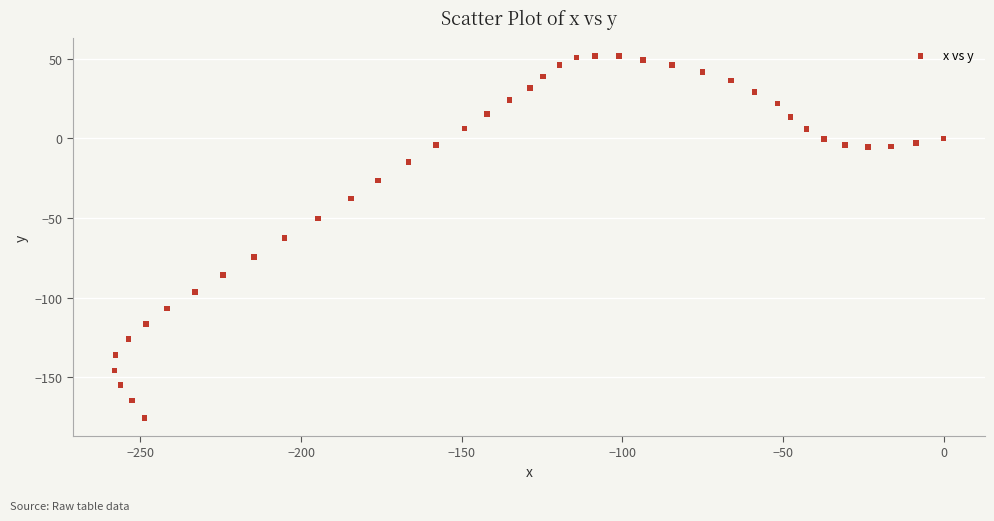

What is the range of Y values (max minus min)?

227.1